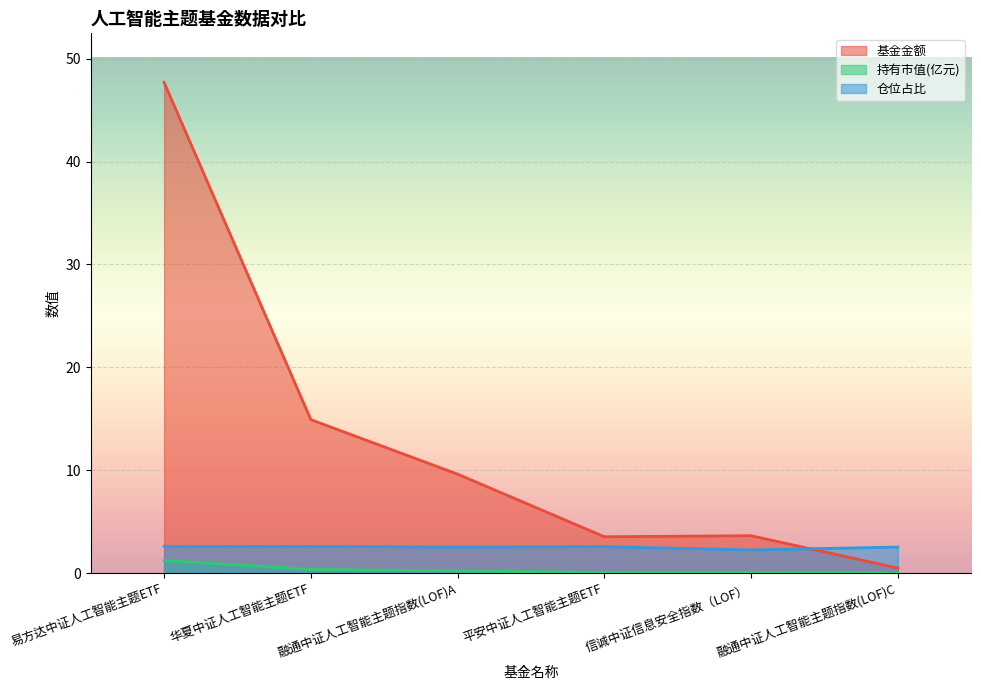

Rank the series by their maximum value, from highest to lowest.

基金金额, 仓位占比, 持有市值(亿元)